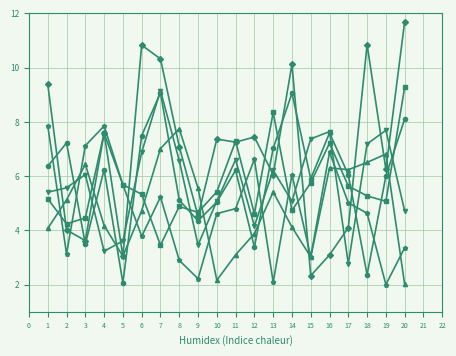

What is the difference between the highest and lowest values at 14?

6.0